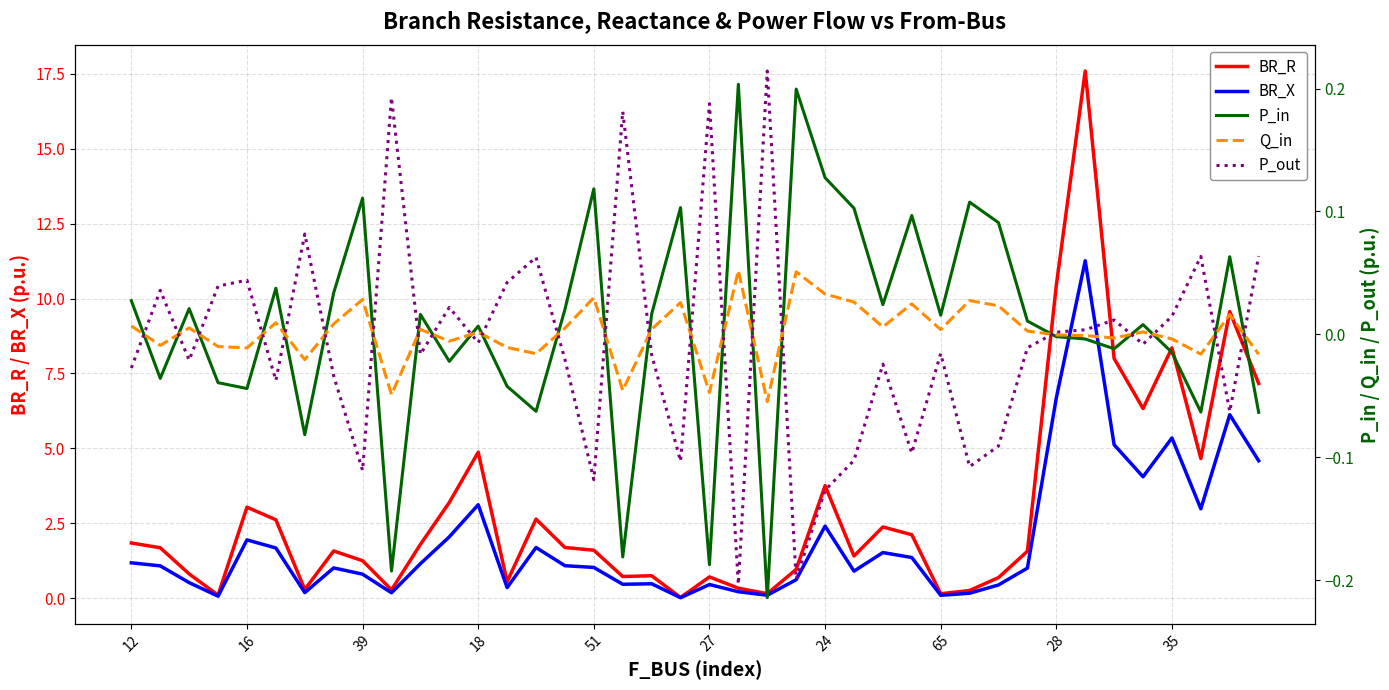

Where do P_in and Q_in first cross each other?

12 and 16